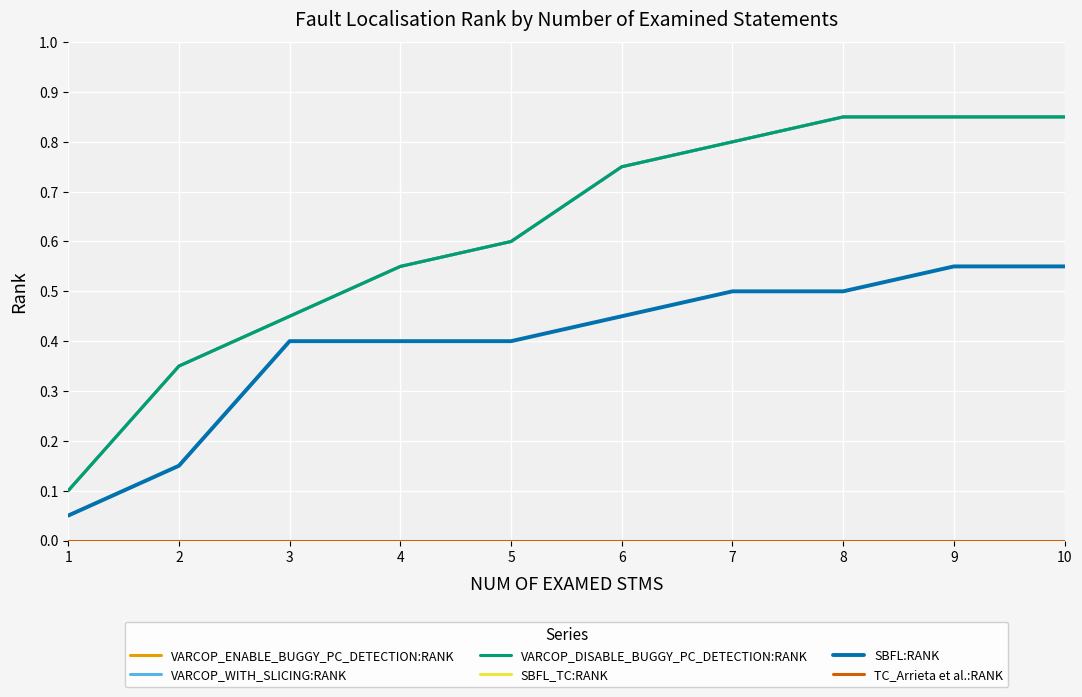

Does the chart have visible grid lines?

Yes